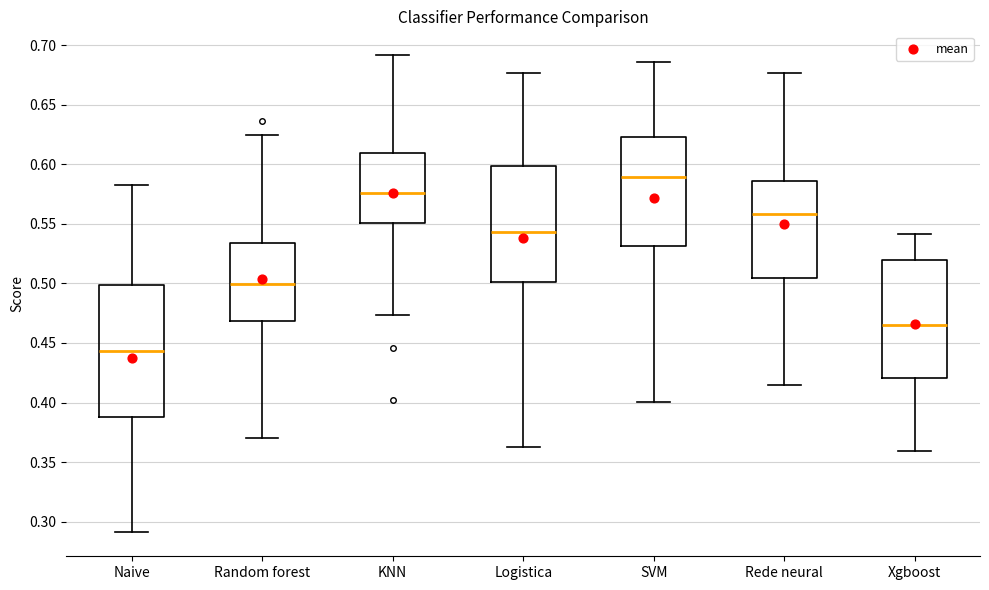

Reading left to right, transcribe this box plot: for each box, give where its median line is, the range the box spans, and where its two whiskers end, as read against the y-axis. The values are not printed on the chart, so give them approximately, as read against the axis.

Naive: median 0.445, box 0.390 to 0.500, whiskers 0.290 to 0.585
Random forest: median 0.500, box 0.470 to 0.535, whiskers 0.370 to 0.625
KNN: median 0.575, box 0.550 to 0.610, whiskers 0.475 to 0.690
Logistica: median 0.545, box 0.500 to 0.600, whiskers 0.365 to 0.675
SVM: median 0.590, box 0.530 to 0.625, whiskers 0.400 to 0.685
Rede neural: median 0.560, box 0.505 to 0.585, whiskers 0.415 to 0.675
Xgboost: median 0.465, box 0.420 to 0.520, whiskers 0.360 to 0.540